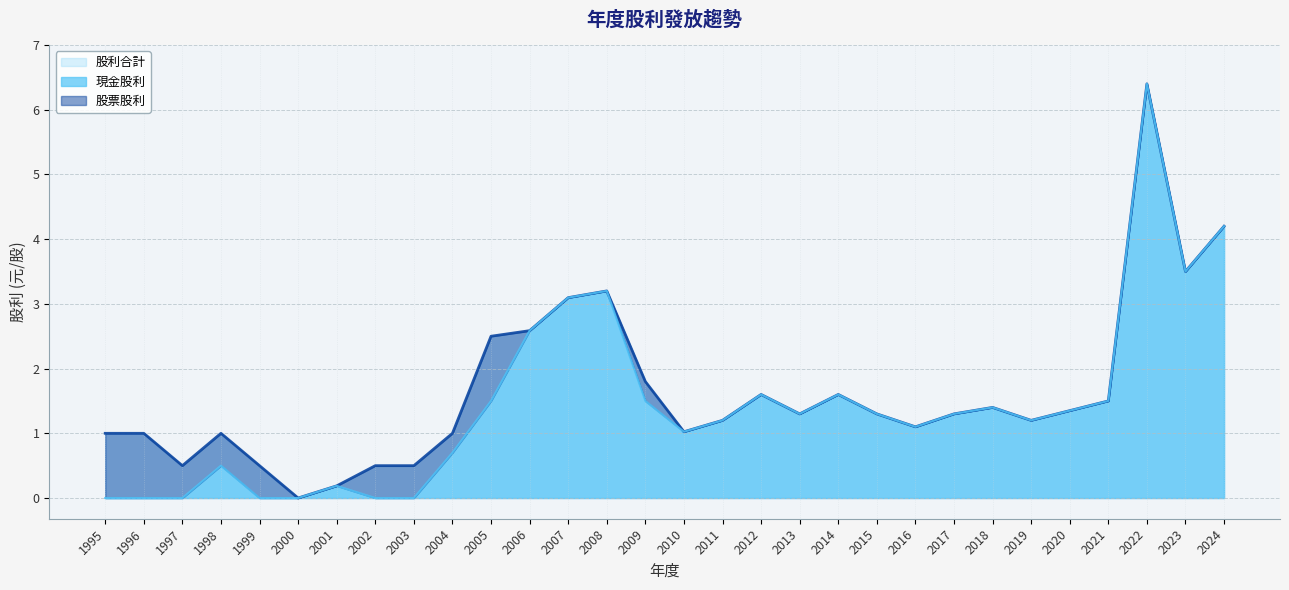

What is the average value of the 現金股利 series?

1.4